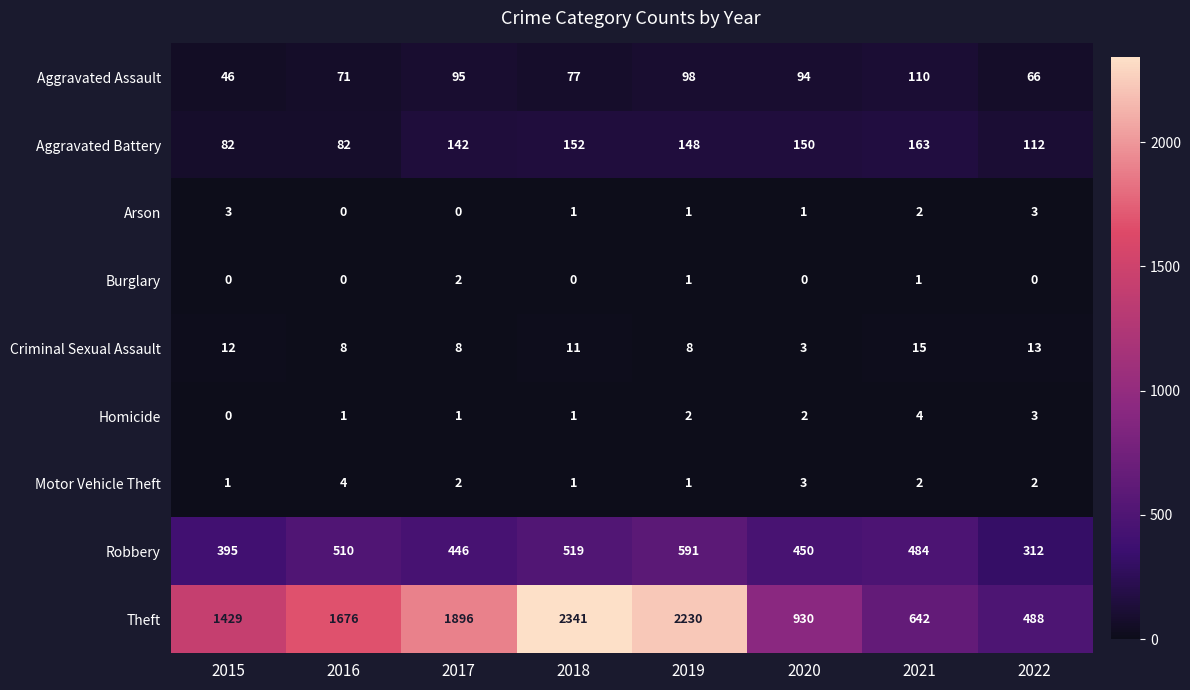

How many data points does each series have?

8